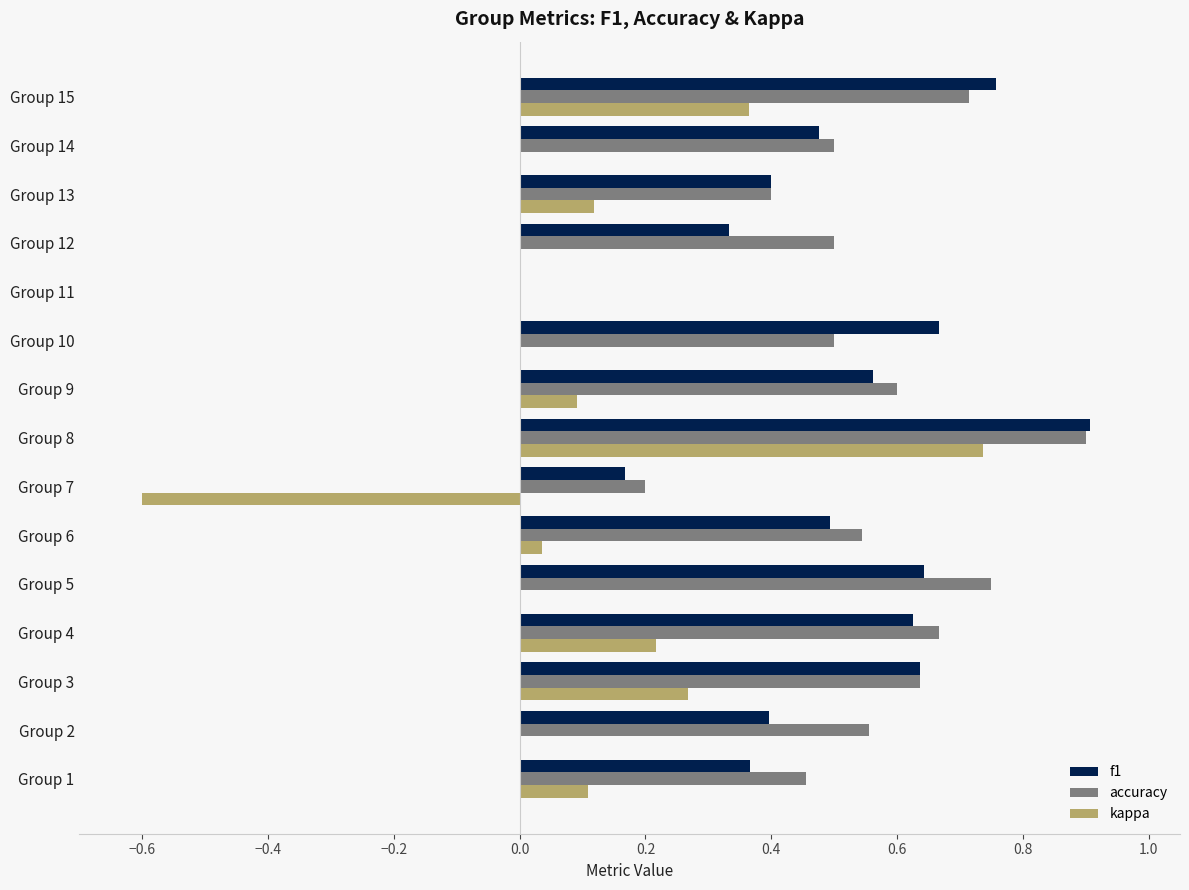

What is the sum of all accuracy values?

7.9